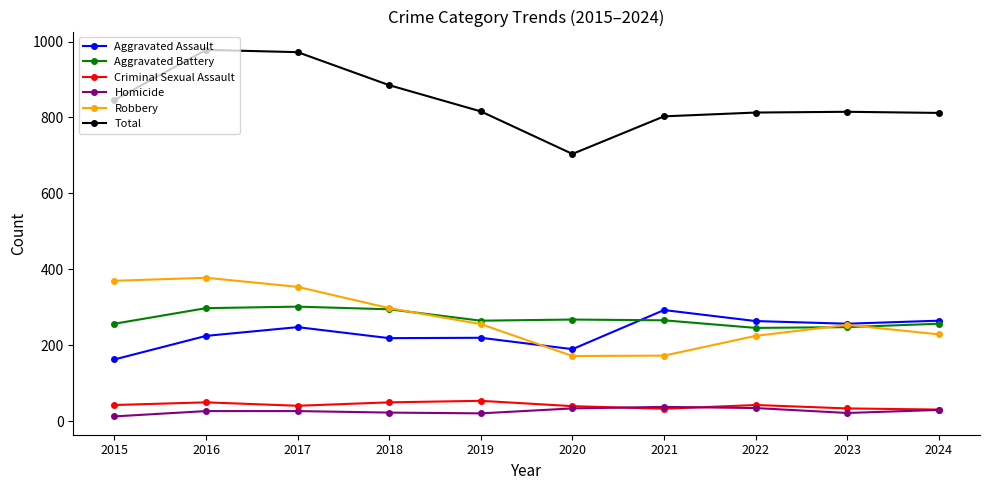

The value of Aggravated Battery at 2023 is 55. True or false?

False